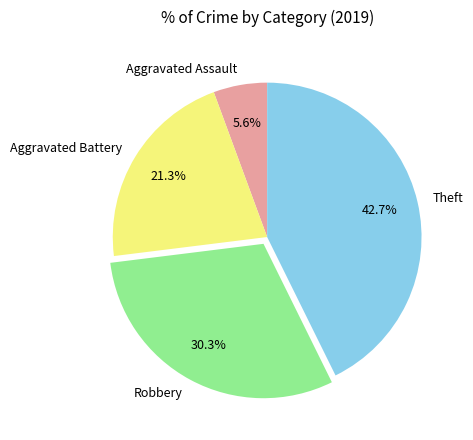

To the nearest percent, what is the difference between the Robbery and Aggravated Battery slice percentages?

9%